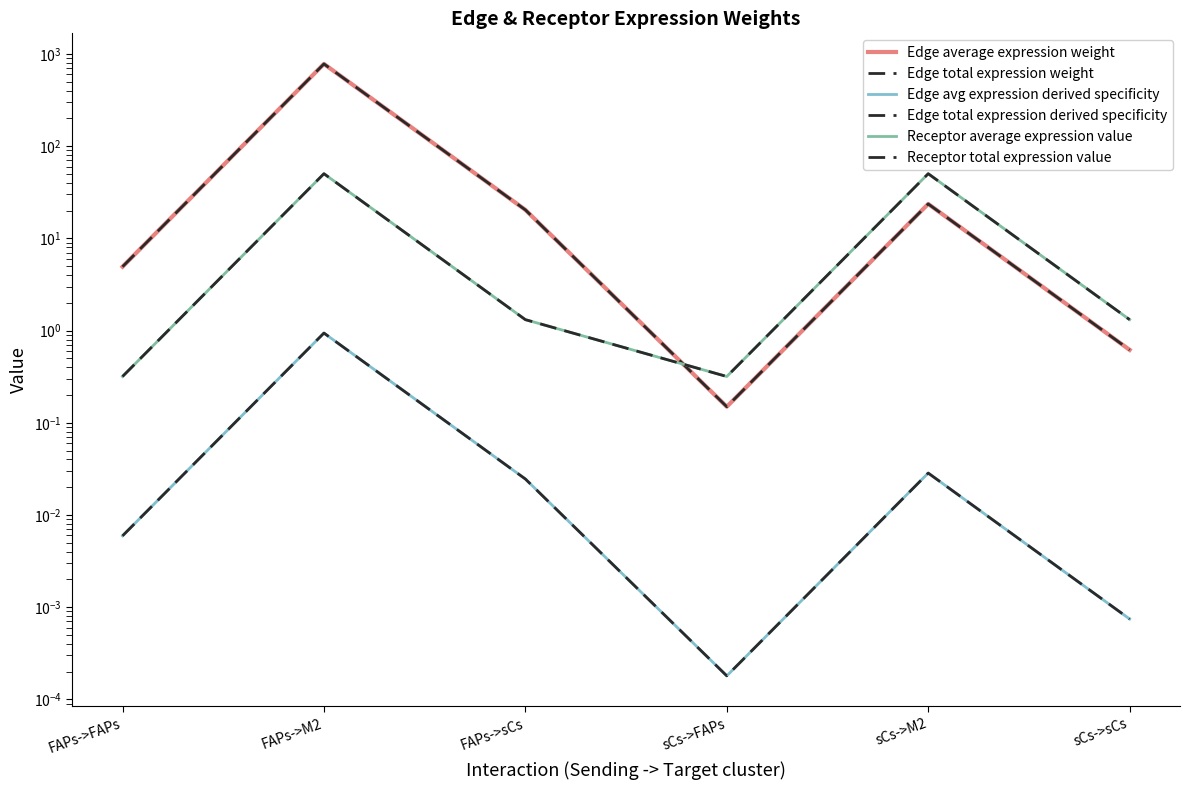

In Receptor average expression value, how many points are higher than both neighbors (excluding endpoints)?

2